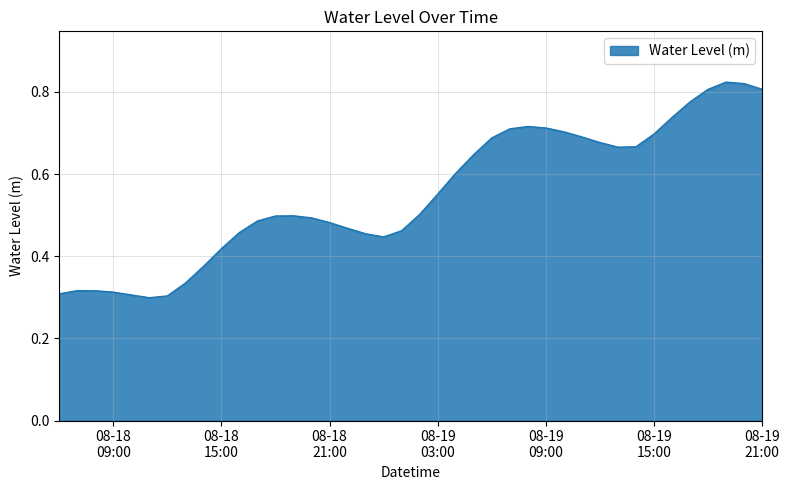

Does the chart display data point markers on the line(s)?

No